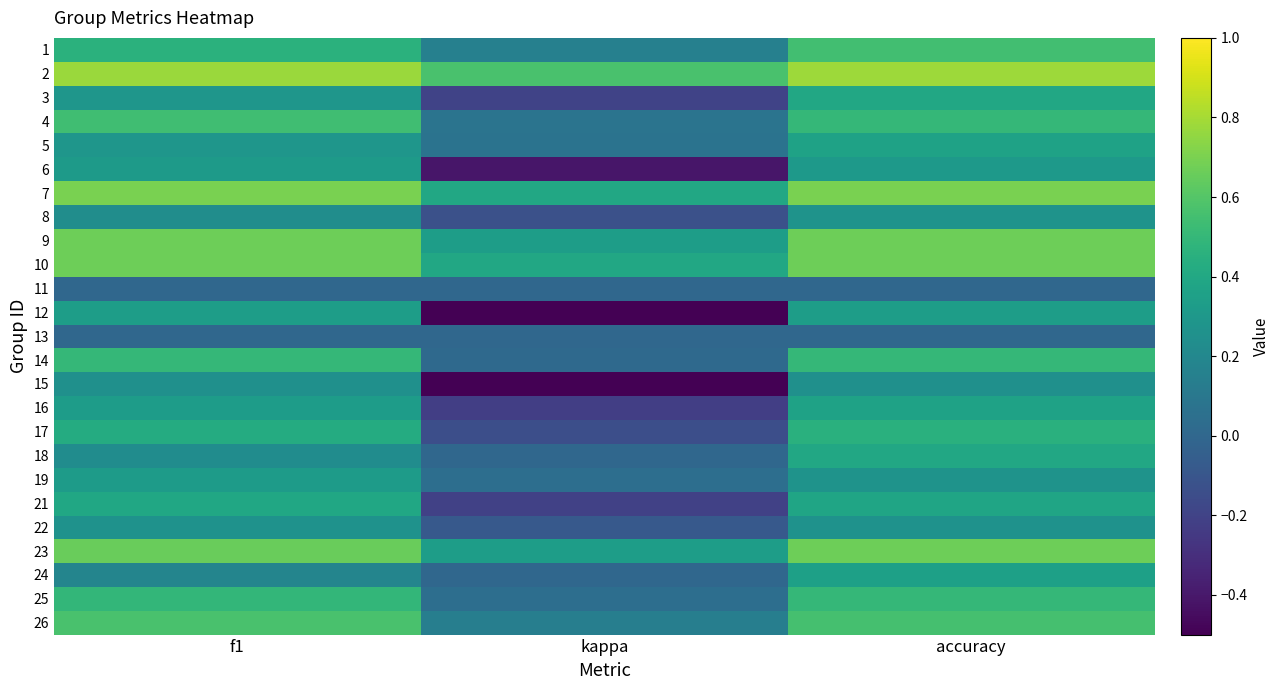

At which category is the sum across all series the highest?

accuracy